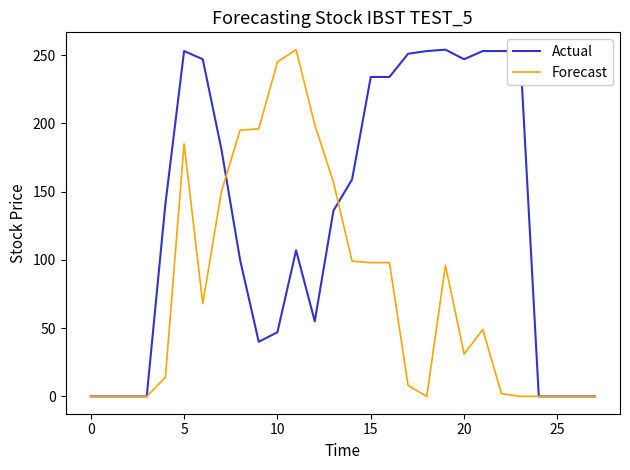

Which series has the largest total across all categories?

Actual